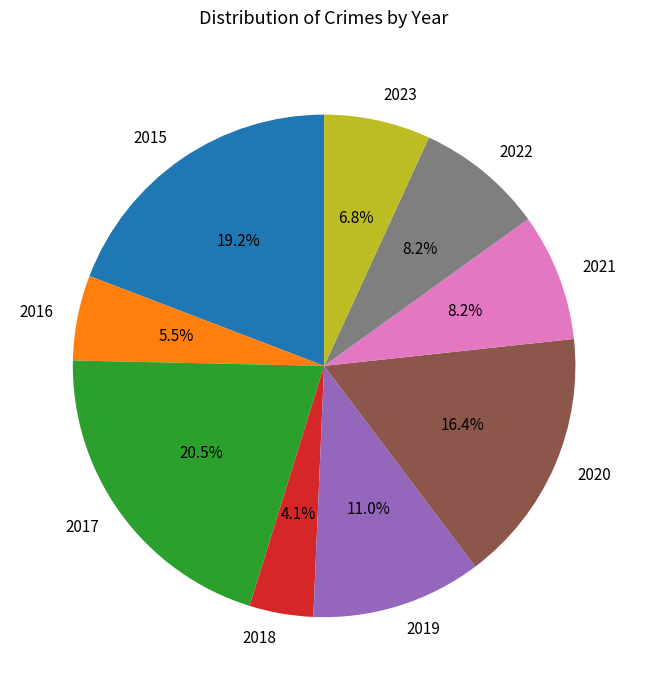

How many slices are in this pie chart?

9